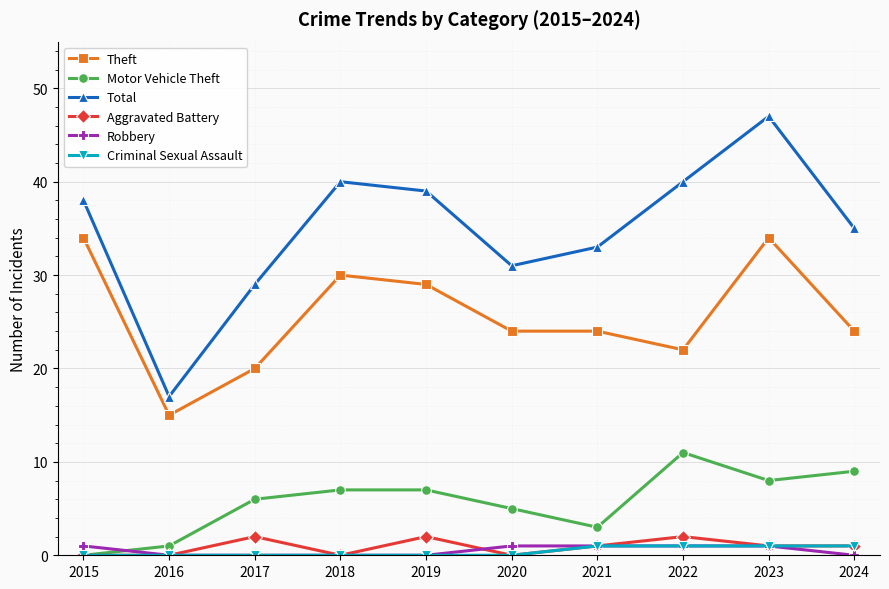

The Aggravated Battery series shows 0 at 2017. True or false?

False